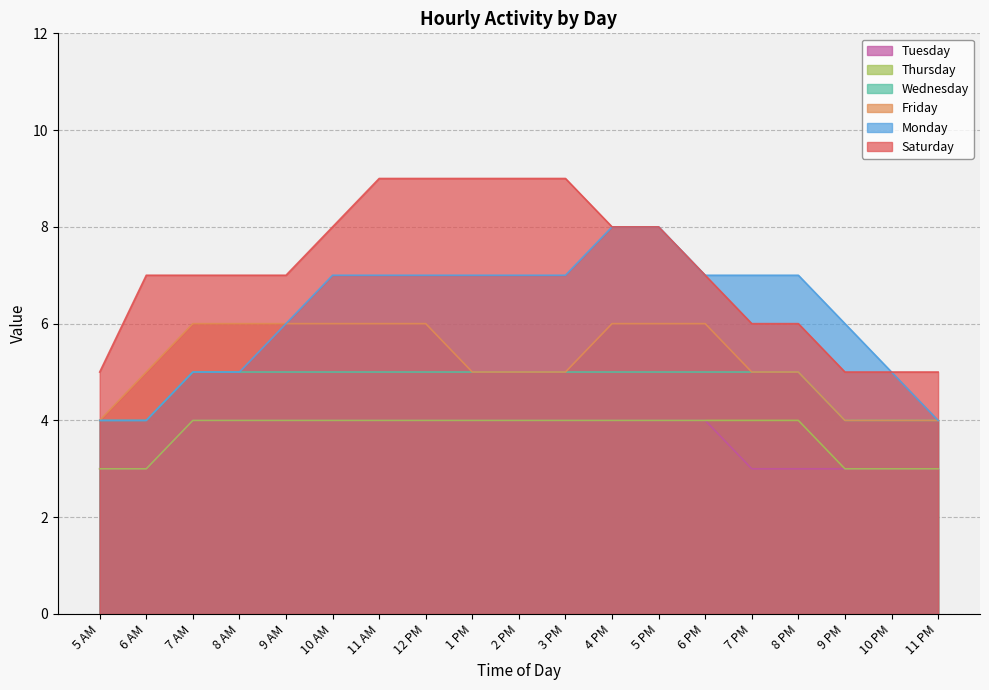

Does the chart have visible grid lines?

Yes